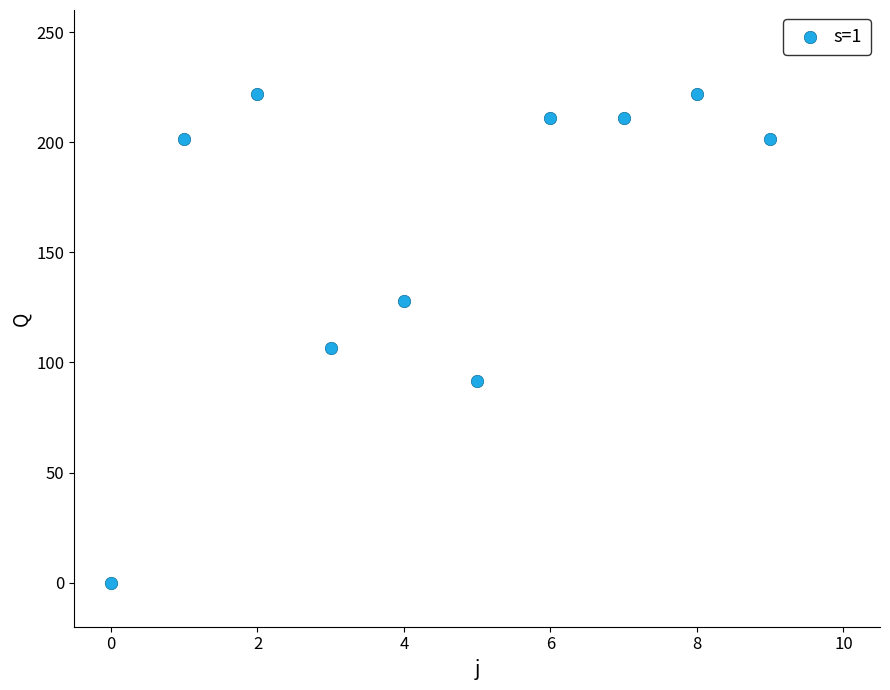

What Y value in the scatter plot is closest to 111?

106.5